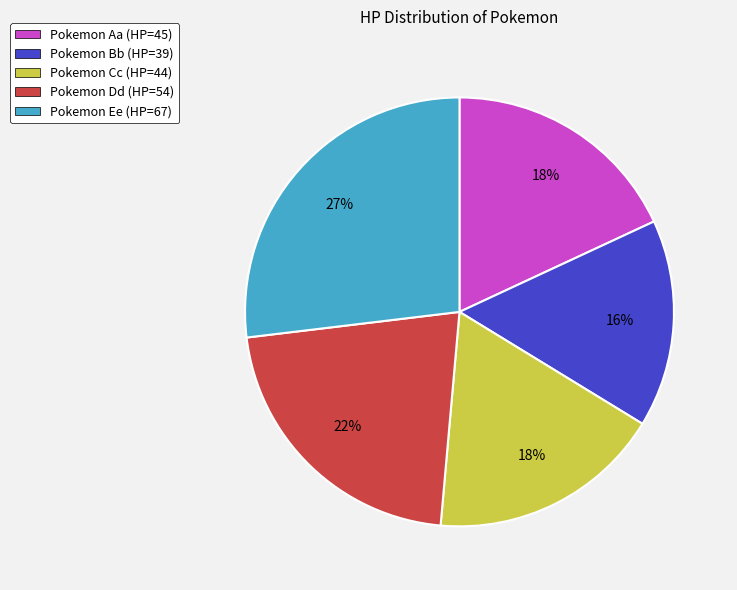

Is there any slice that represents more than half of the pie?

No